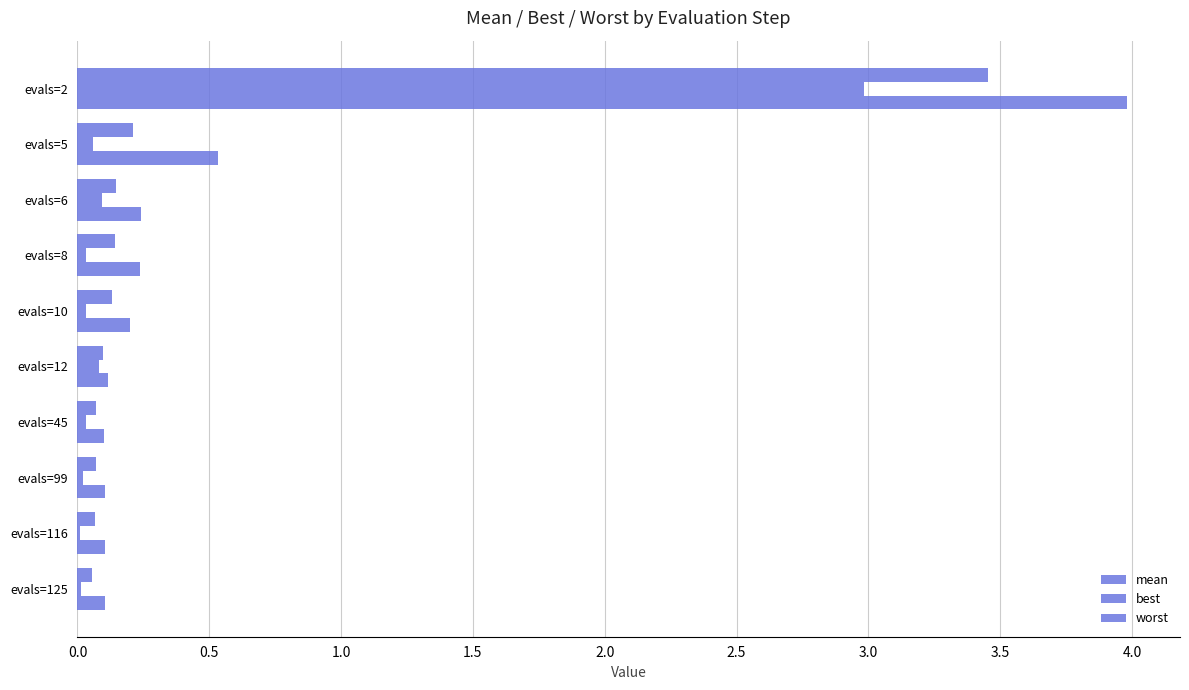

What is the value of the best bar at the 6th from the left?

0.1